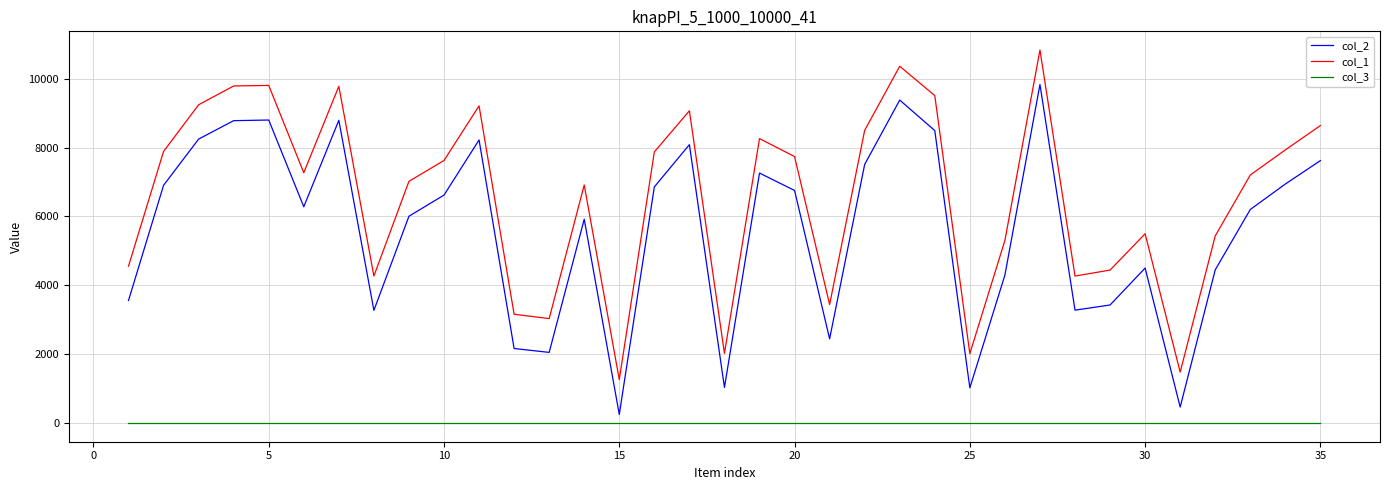

Which series has the widest spread of values?

col_2